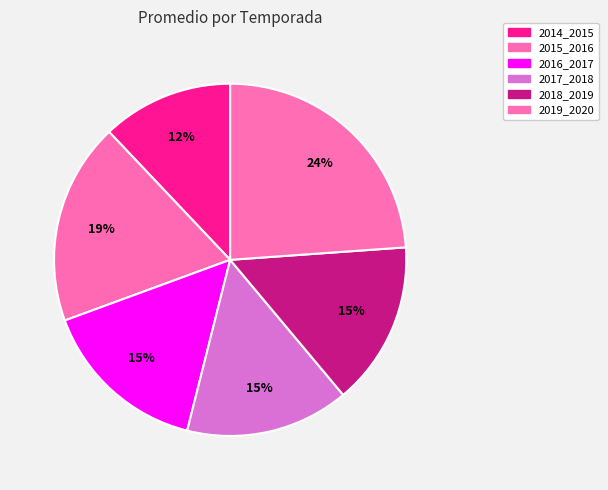

How many segments does this pie chart have?

6